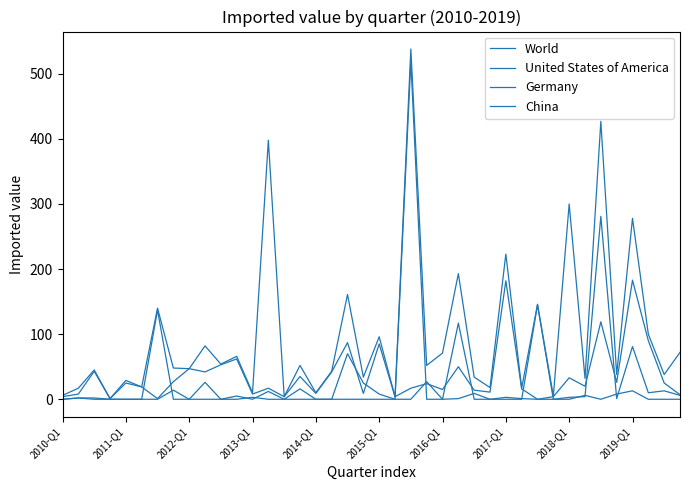

How many lines are shown in the chart?

4